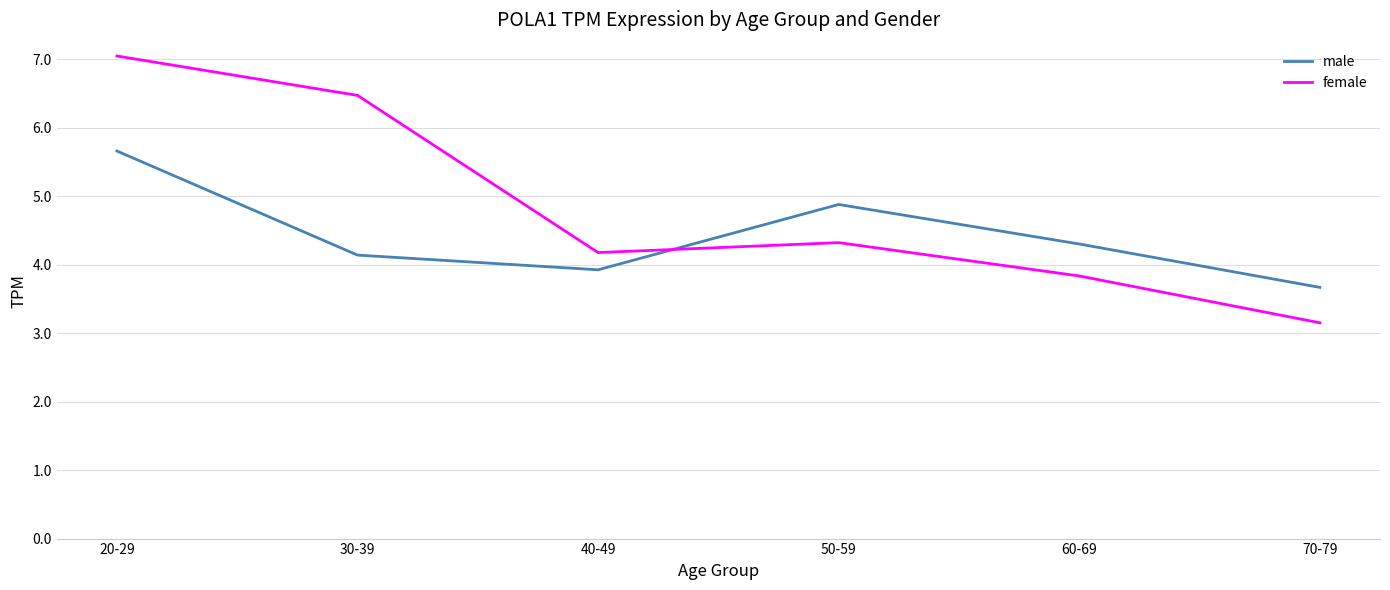

Which category has the lowest value in the male series?

70-79